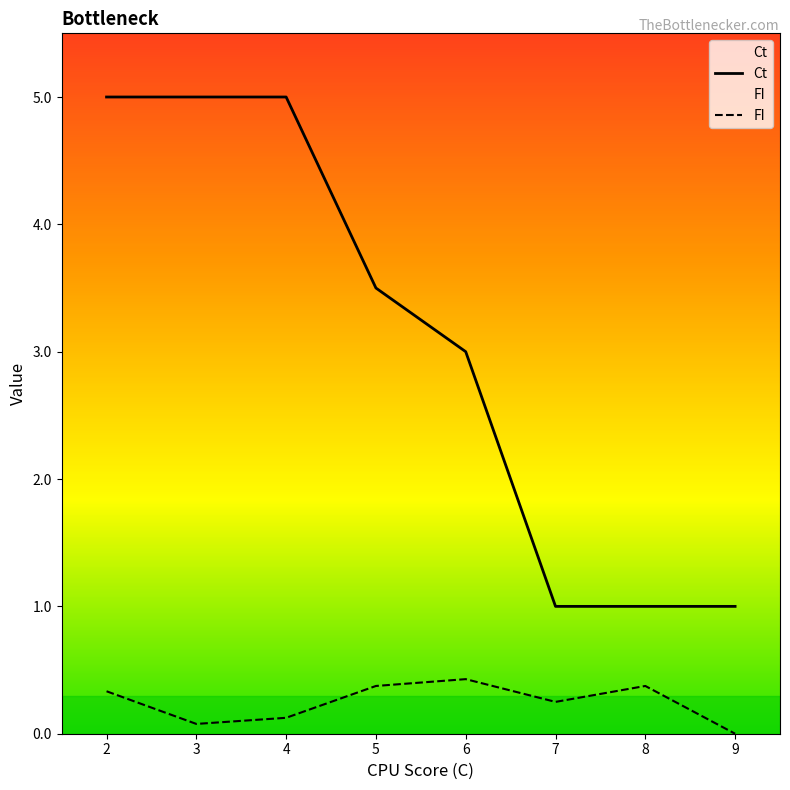

What is the difference between the maximum and minimum values in the Ct series?

4.0